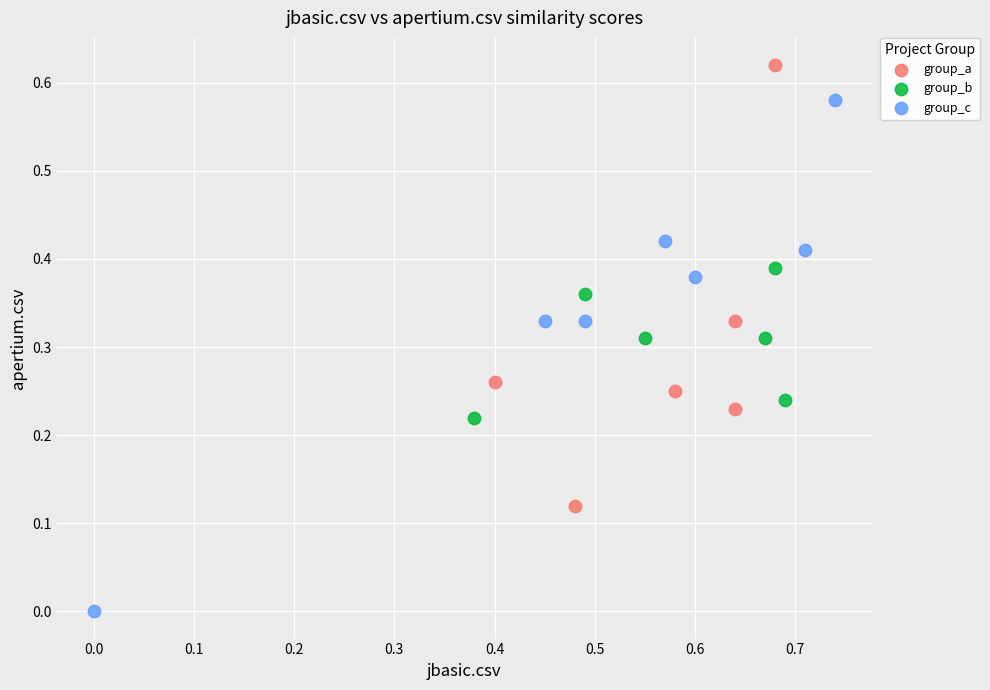

Which series contains the highest Y value?

group_a